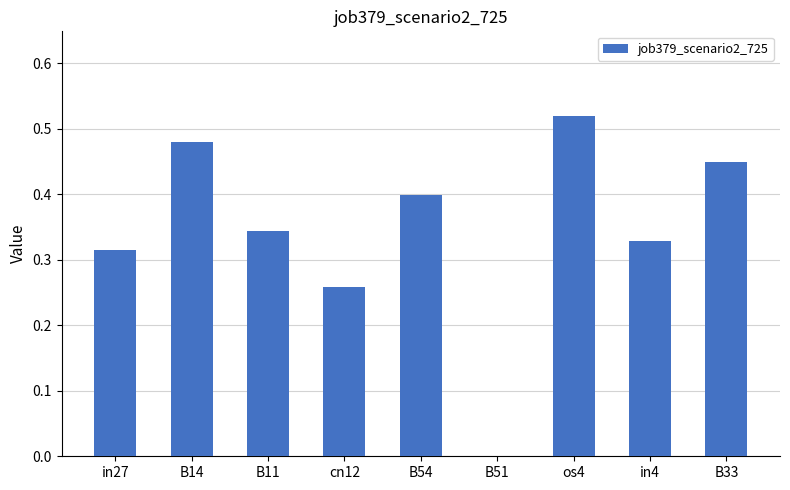

Where is the data nearest to the value 0?

B51